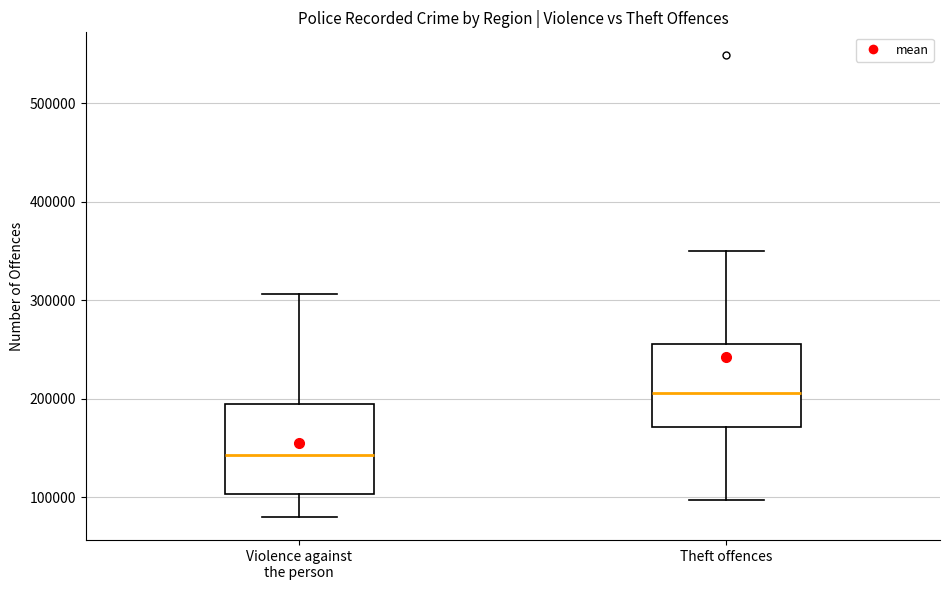

Reading left to right, transcribe this box plot: for each box, give where its median line is, the range the box spans, and where its two whiskers end, as read against the y-axis. The values are not printed on the chart, so give them approximately, as read against the axis.

Violence against the person: median 140000, box 100000 to 190000, whiskers 80000 to 310000
Theft offences: median 210000, box 170000 to 260000, whiskers 100000 to 350000